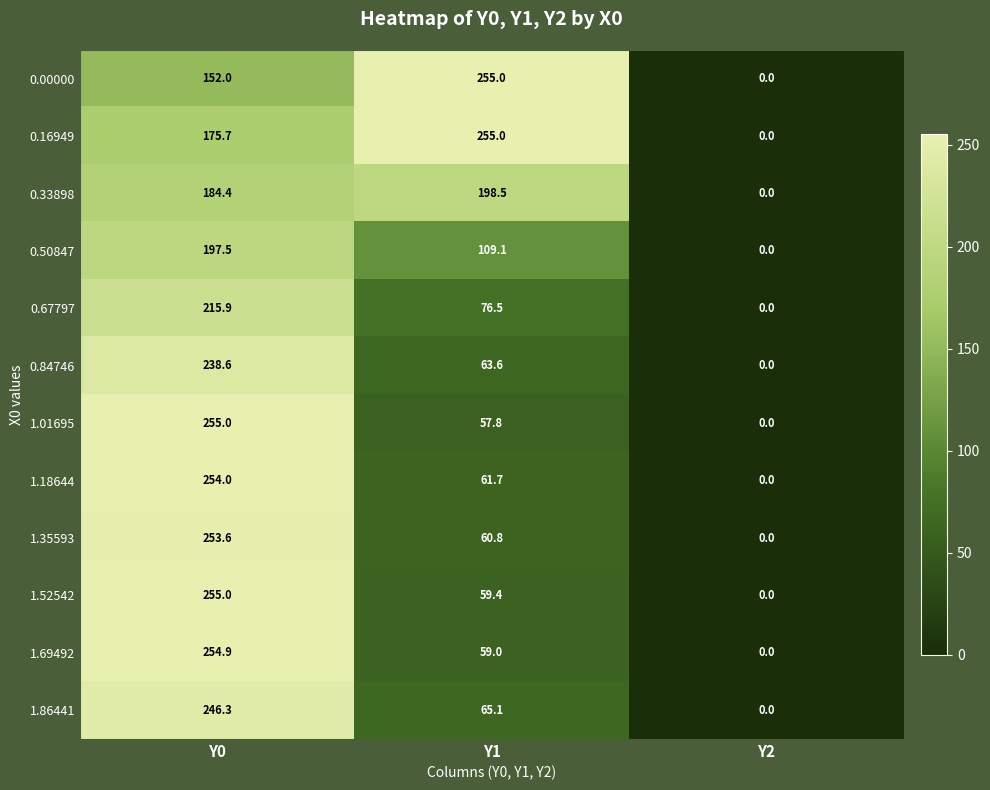

What is the difference between the highest and lowest values at Y0?

103.0